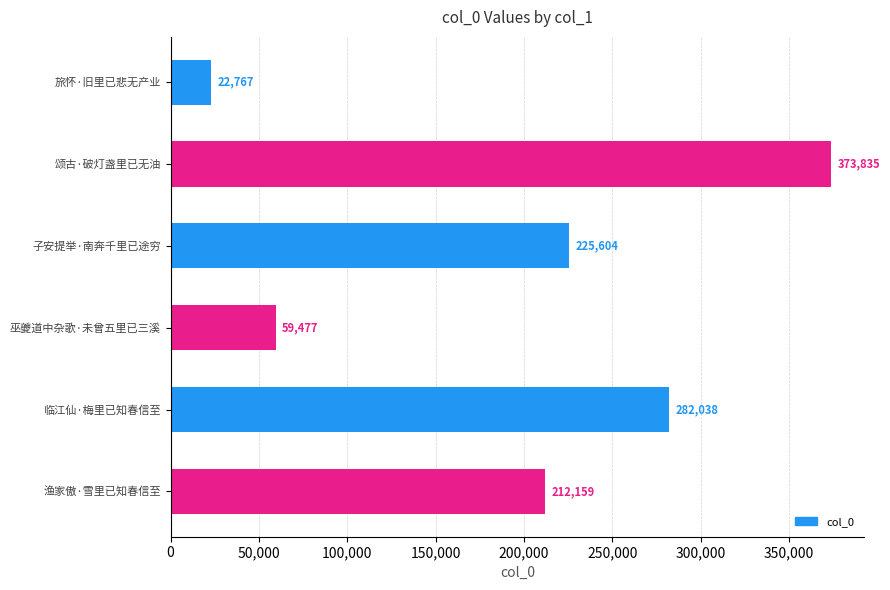

Reading top to bottom, extract all data points from this chart.

22767	373835	225604	59477	282038	212159